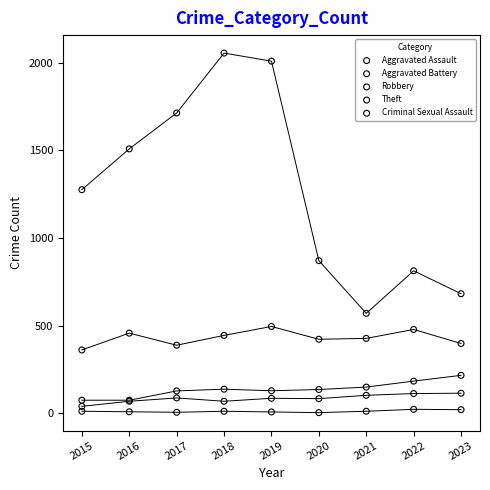

Which series contains the highest Y value?

Theft